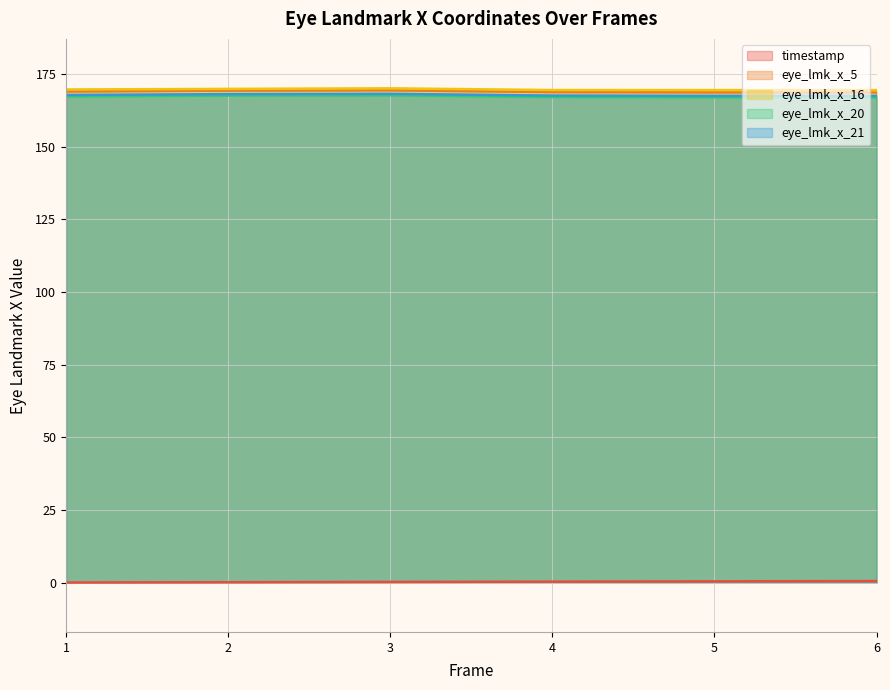

Read the eye_lmk_x_21 value at 2.

168.1